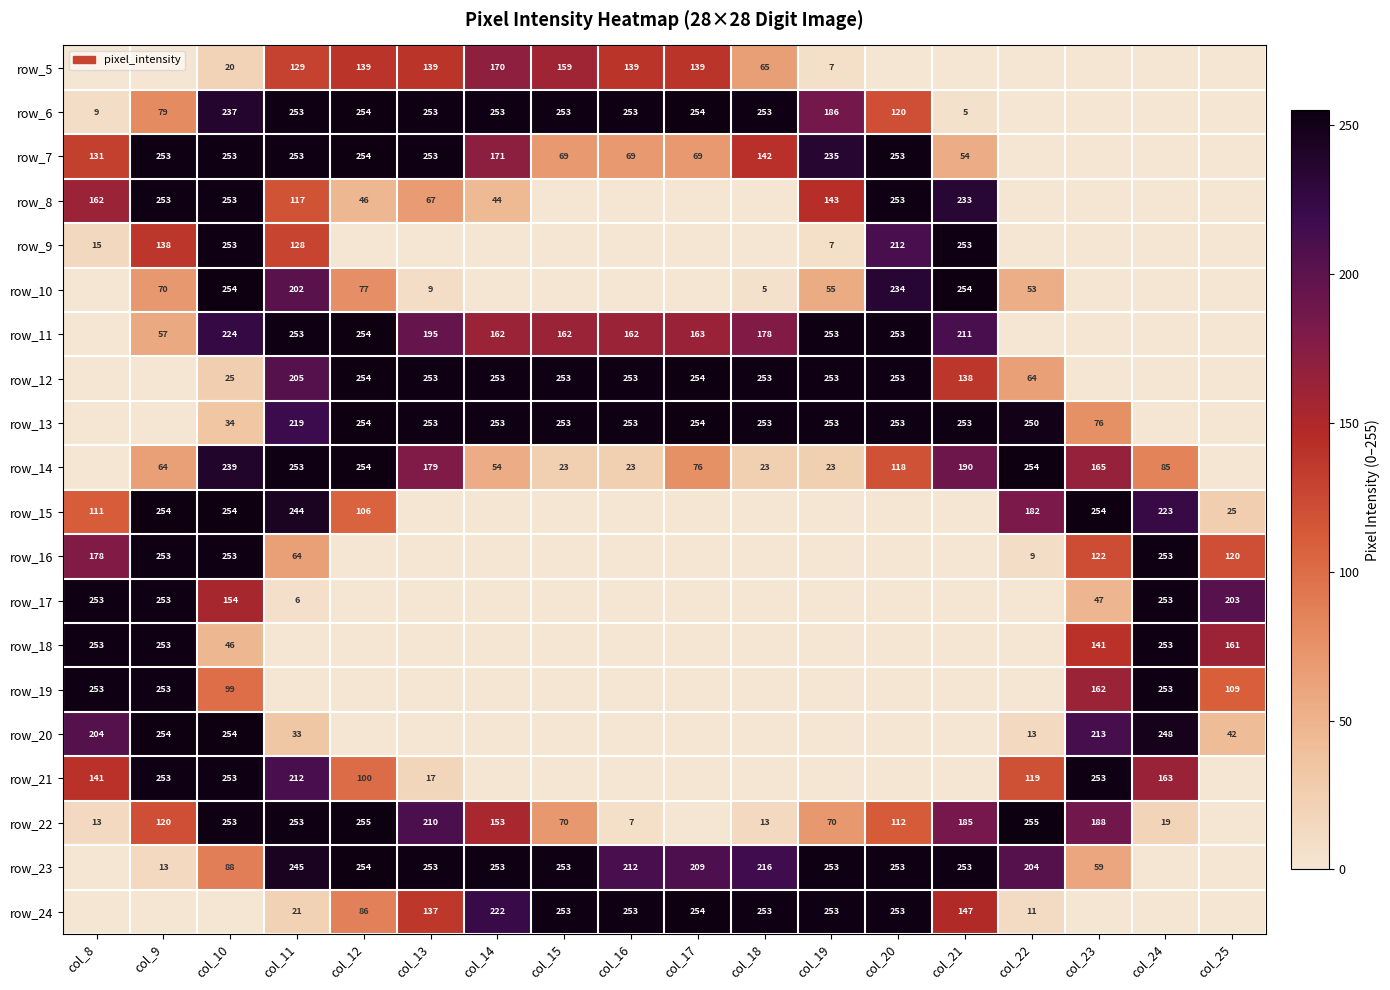

At which category does the chart reach its peak across all series?

col_12